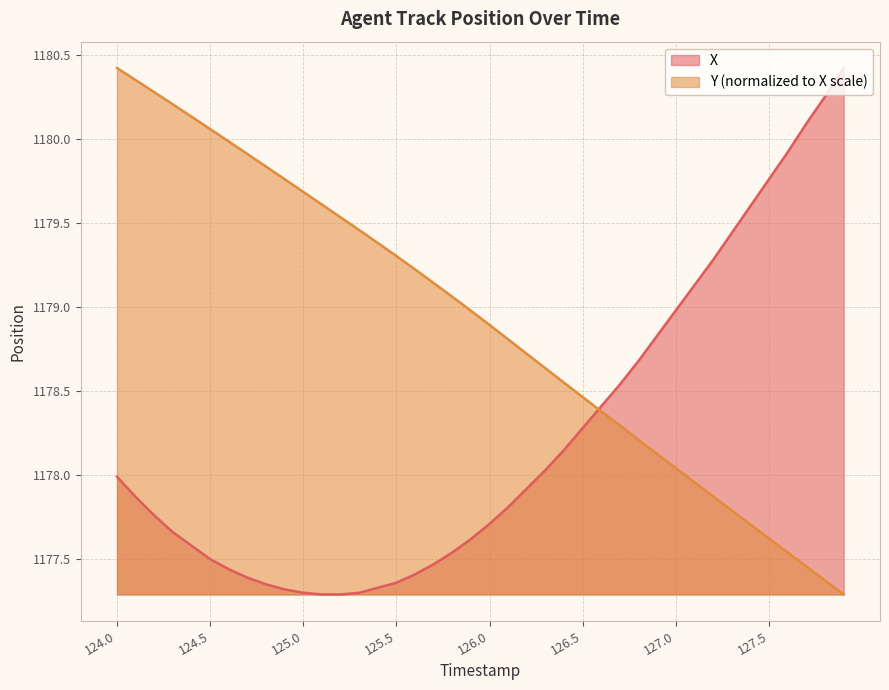

Reading left to right, what are all the values shown in this chart?

X: 124.0=1178.0	124.1=1177.9	124.2=1177.8	124.3=1177.7	124.4=1177.6	124.5=1177.5	124.6=1177.4	124.7=1177.4	124.8=1177.3	124.9=1177.3	125.0=1177.3	125.1=1177.3	125.2=1177.3	125.3=1177.3	125.4=1177.3	125.5=1177.4	125.6=1177.4	125.7=1177.5	125.8=1177.5	125.9=1177.6	126.0=1177.7	126.1=1177.8	126.2=1177.9	126.3=1178.0	126.4=1178.2	126.5=1178.3	126.6=1178.4	126.7=1178.5	126.8=1178.7	126.9=1178.8	127.0=1179.0	127.1=1179.1	127.2=1179.3	127.3=1179.4	127.4=1179.6	127.5=1179.8	127.6=1179.9	127.7=1180.1	127.8=1180.2	127.9=1180.4
Y: 124.0=1180.4	124.1=1180.3	124.2=1180.3	124.3=1180.2	124.4=1180.1	124.5=1180.1	124.6=1180.0	124.7=1179.9	124.8=1179.8	124.9=1179.8	125.0=1179.7	125.1=1179.6	125.2=1179.5	125.3=1179.5	125.4=1179.4	125.5=1179.3	125.6=1179.2	125.7=1179.1	125.8=1179.1	125.9=1179.0	126.0=1178.9	126.1=1178.8	126.2=1178.7	126.3=1178.6	126.4=1178.5	126.5=1178.5	126.6=1178.4	126.7=1178.3	126.8=1178.2	126.9=1178.1	127.0=1178.0	127.1=1178.0	127.2=1177.9	127.3=1177.8	127.4=1177.7	127.5=1177.6	127.6=1177.5	127.7=1177.5	127.8=1177.4	127.9=1177.3